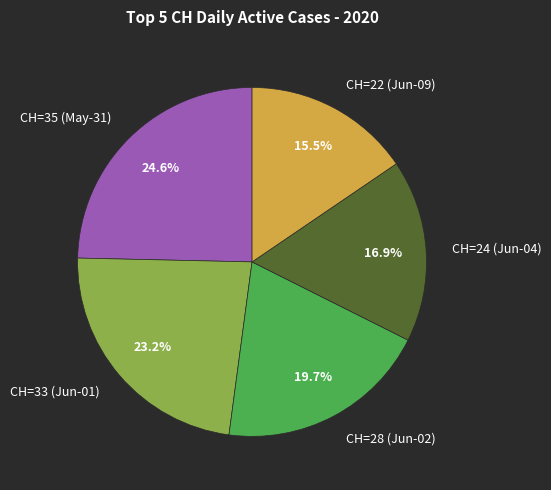

Is the sum of CH=28 (Jun-02) and CH=35 (May-31) greater than half?

No